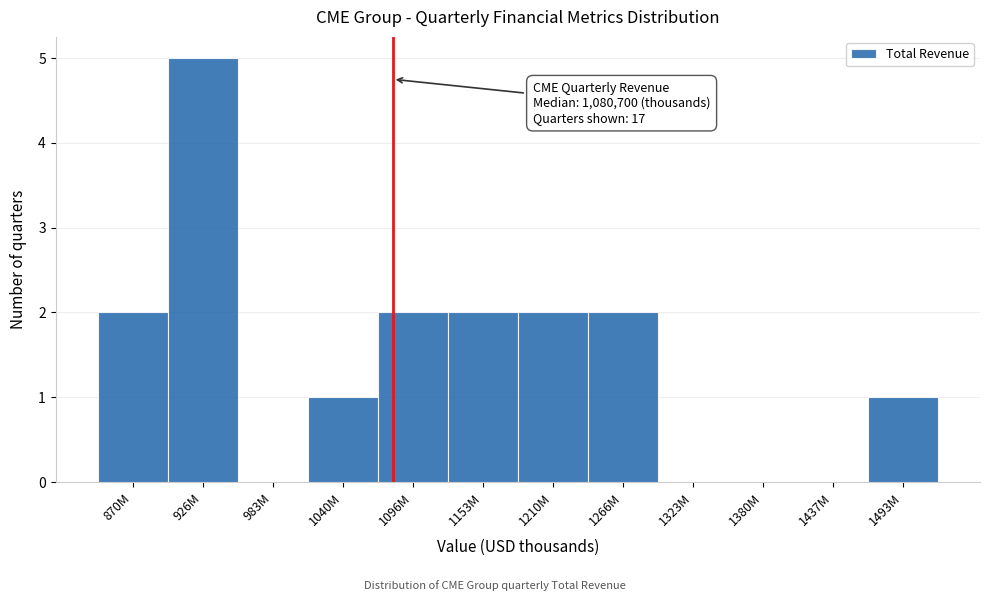

Reading right to left, what are all the values shown in this chart?

1493M=1	1437M=0	1380M=0	1323M=0	1266M=2	1210M=2	1153M=2	1096M=2	1040M=1	983M=0	926M=5	870M=2